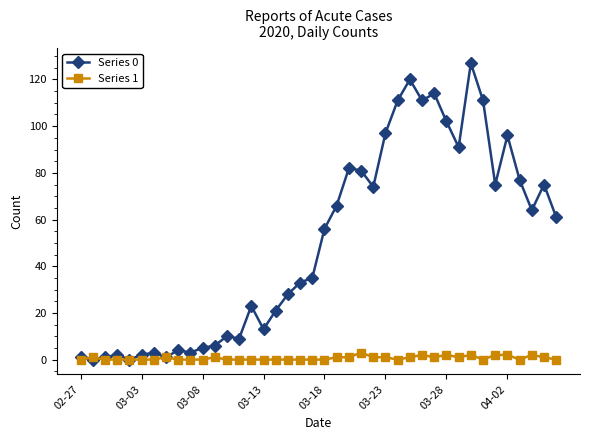

Which series has the largest range (max minus min)?

Series 0